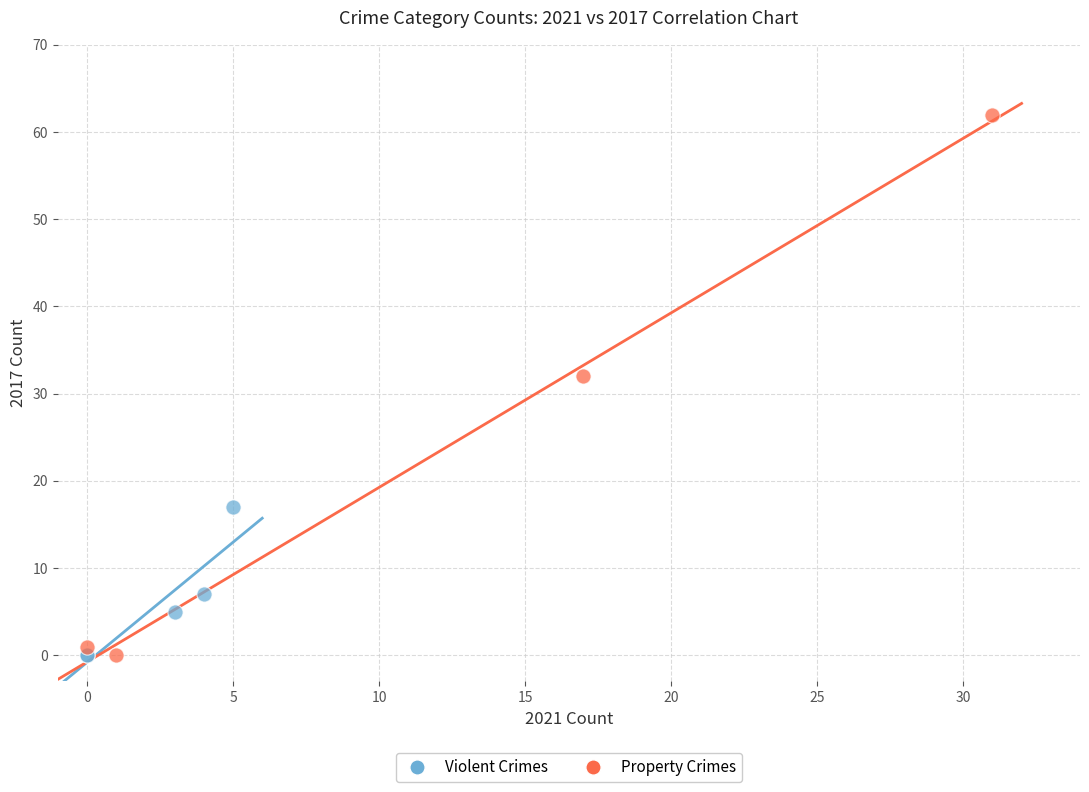

Which series has the widest spread of Y values?

Property Crimes